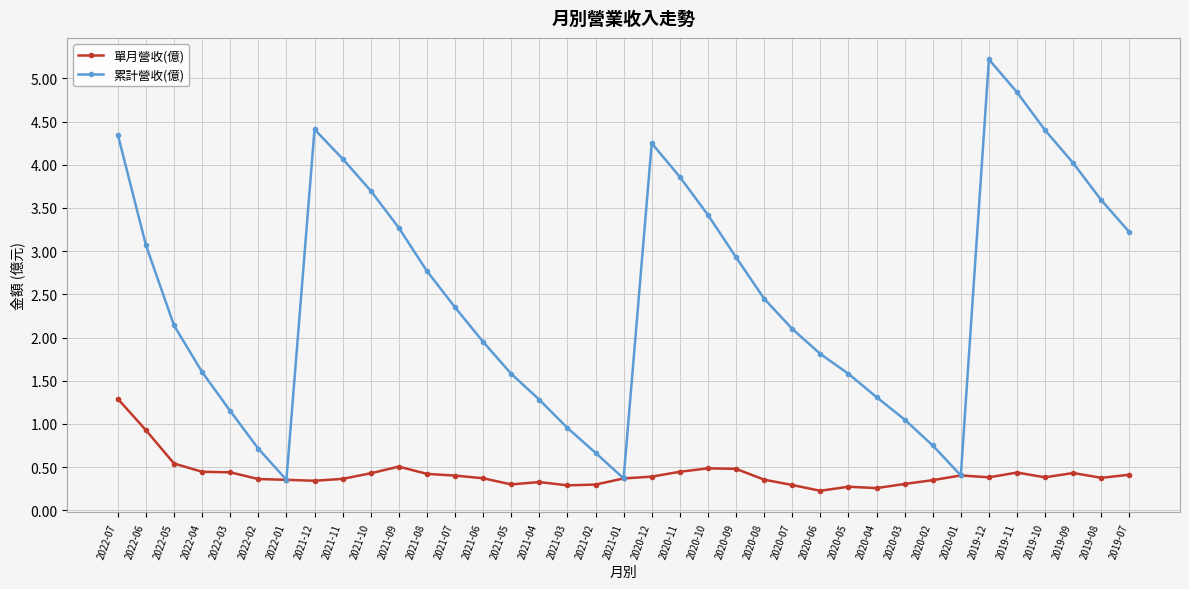

What value does the 累計營收(億) series have at 2022-06?

3.1